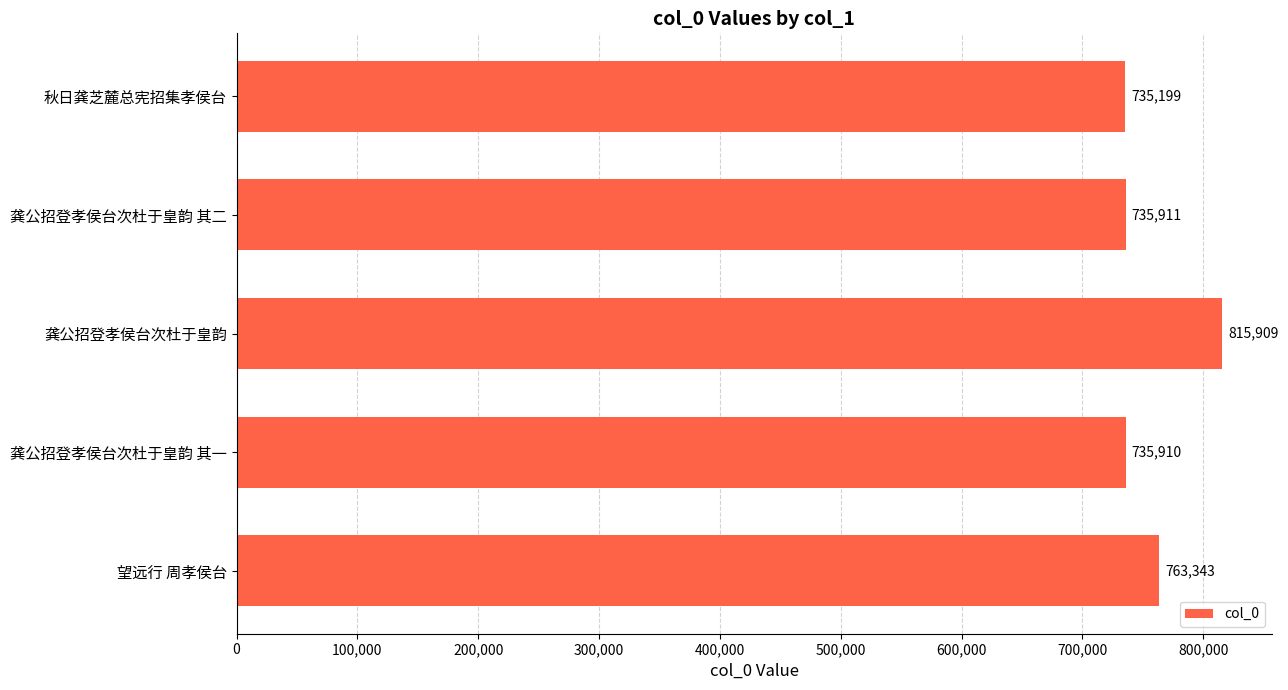

What is the sum of all values?

3786272